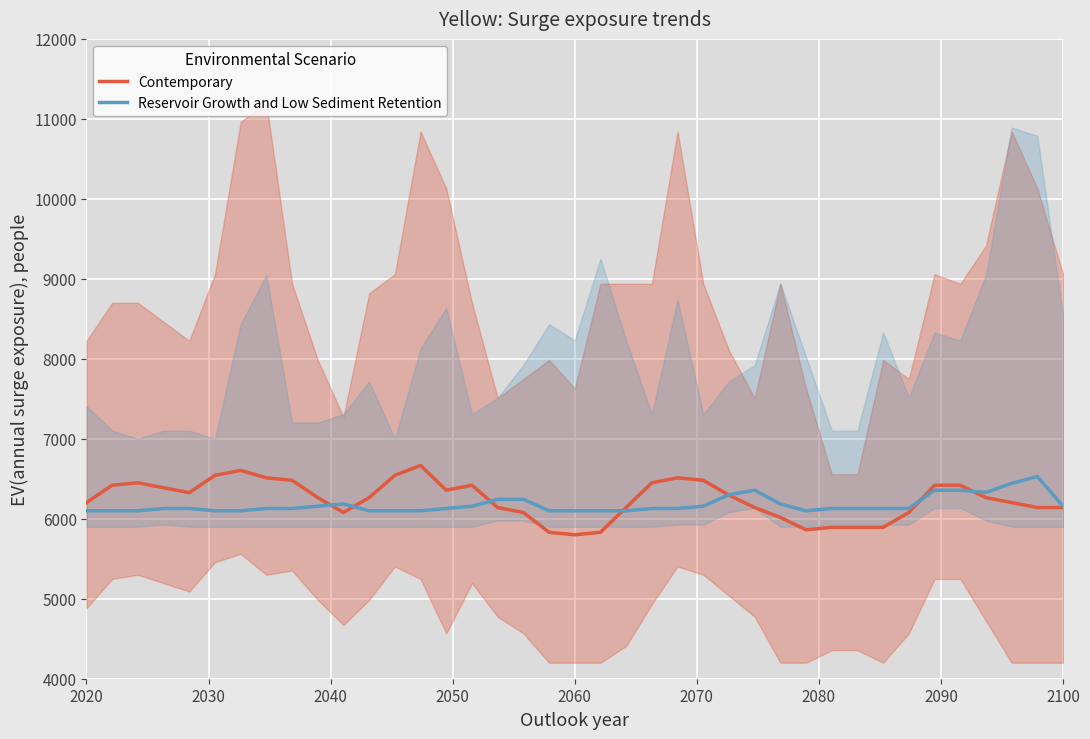

Which series has the largest total across all categories?

Contemporary